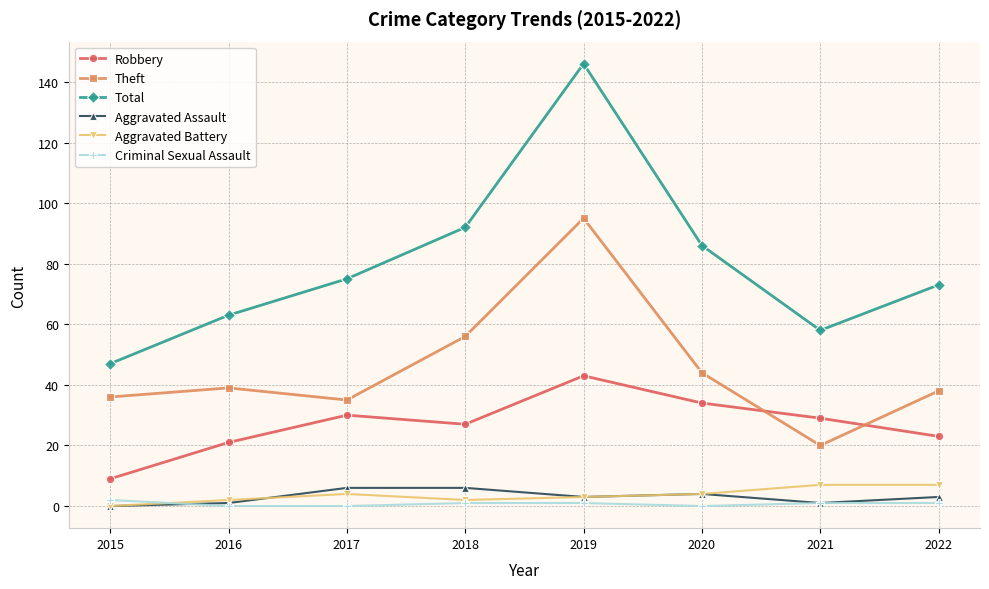

True or false: Robbery and Aggravated Assault intersect in this chart.

False